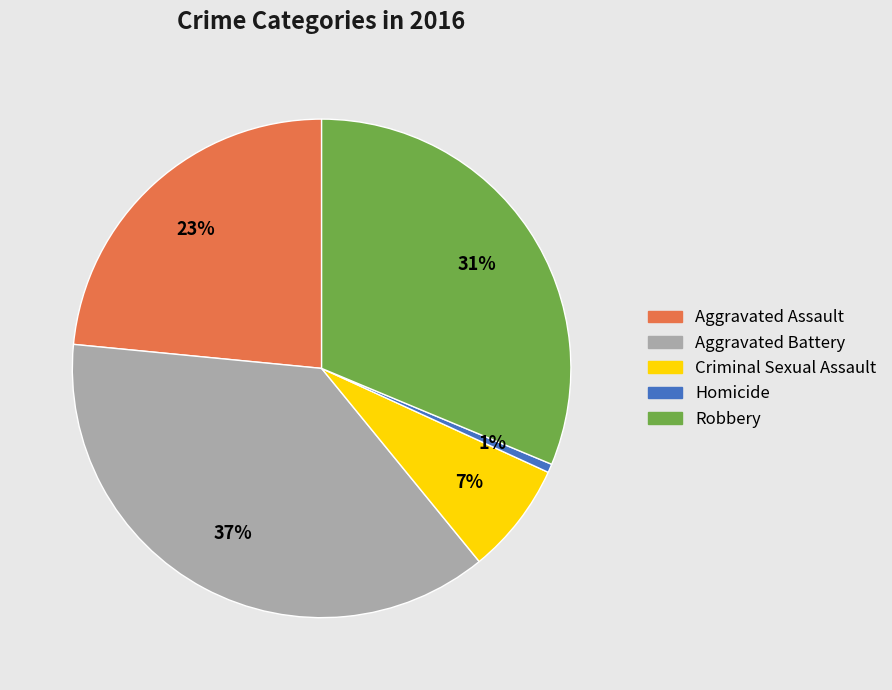

Is there any slice that represents more than half of the pie?

No